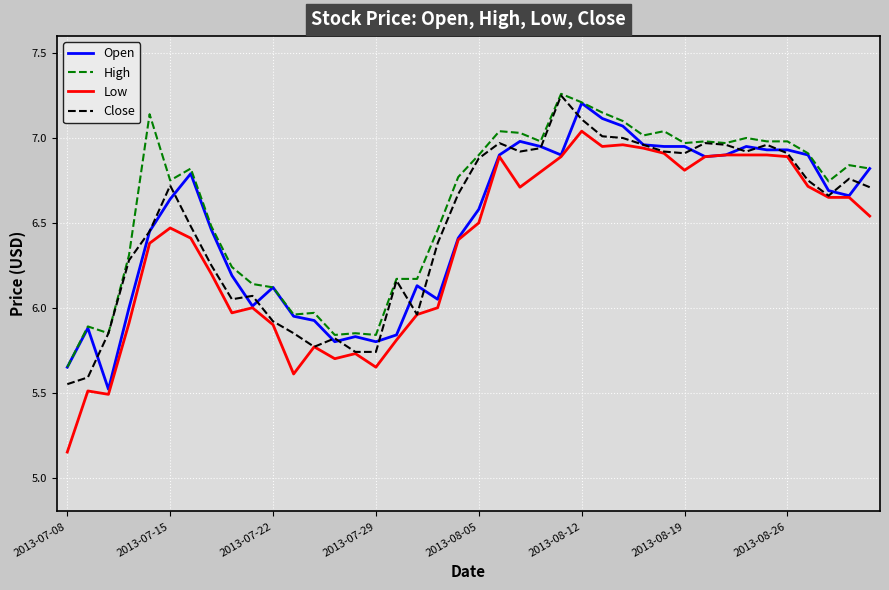

What are all the series names shown in the legend?

Open, High, Low, Close